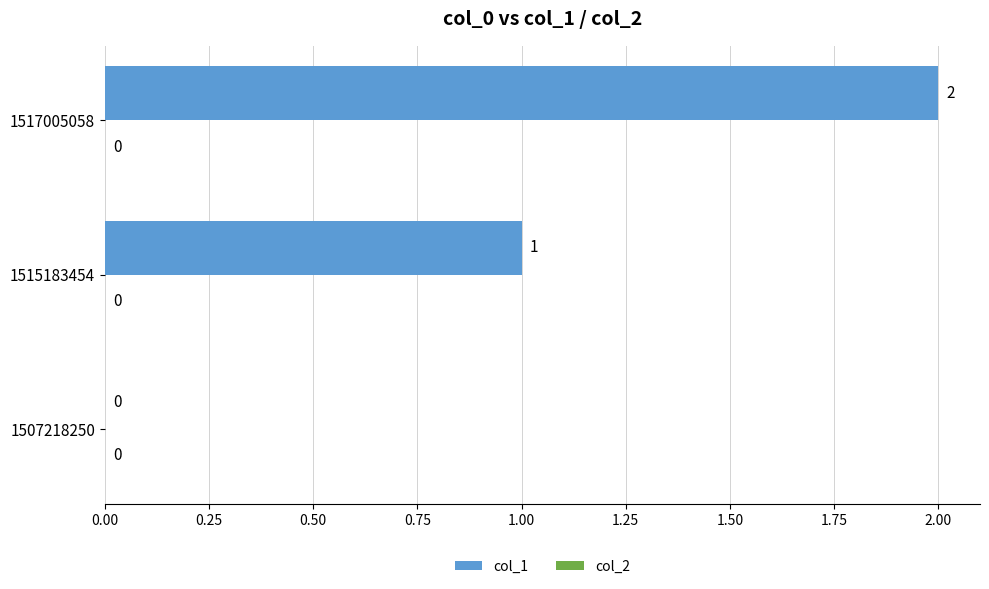

Where is the data nearest to the value 1?

1515183454